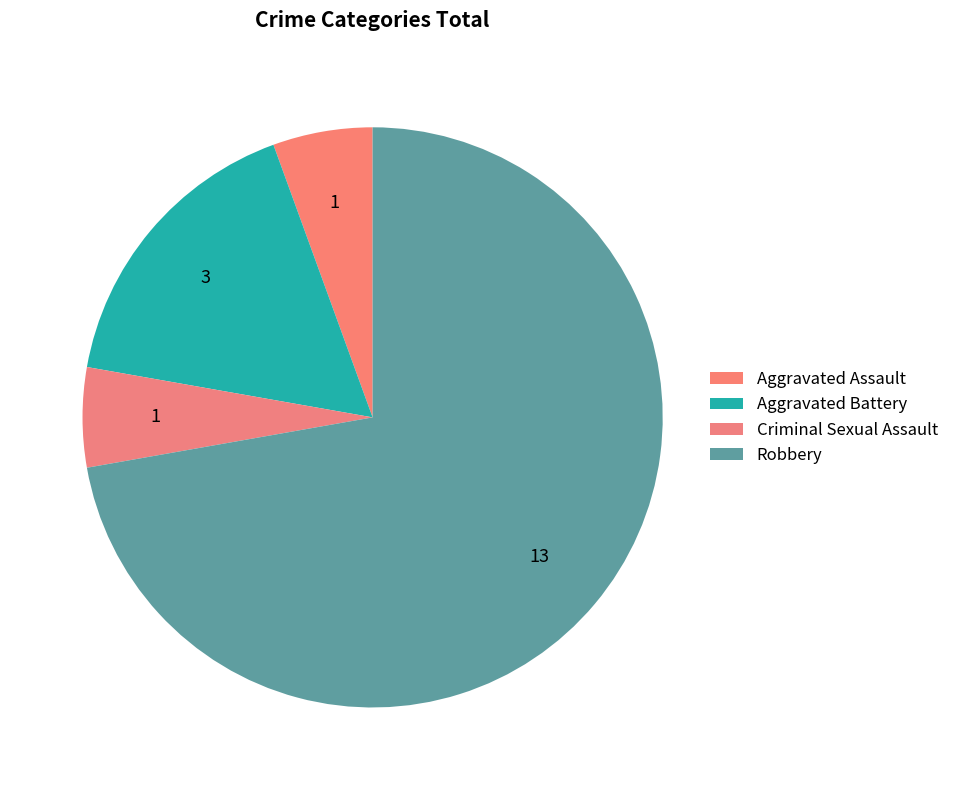

The Robbery slice represents 82% of the pie. True or false?

False